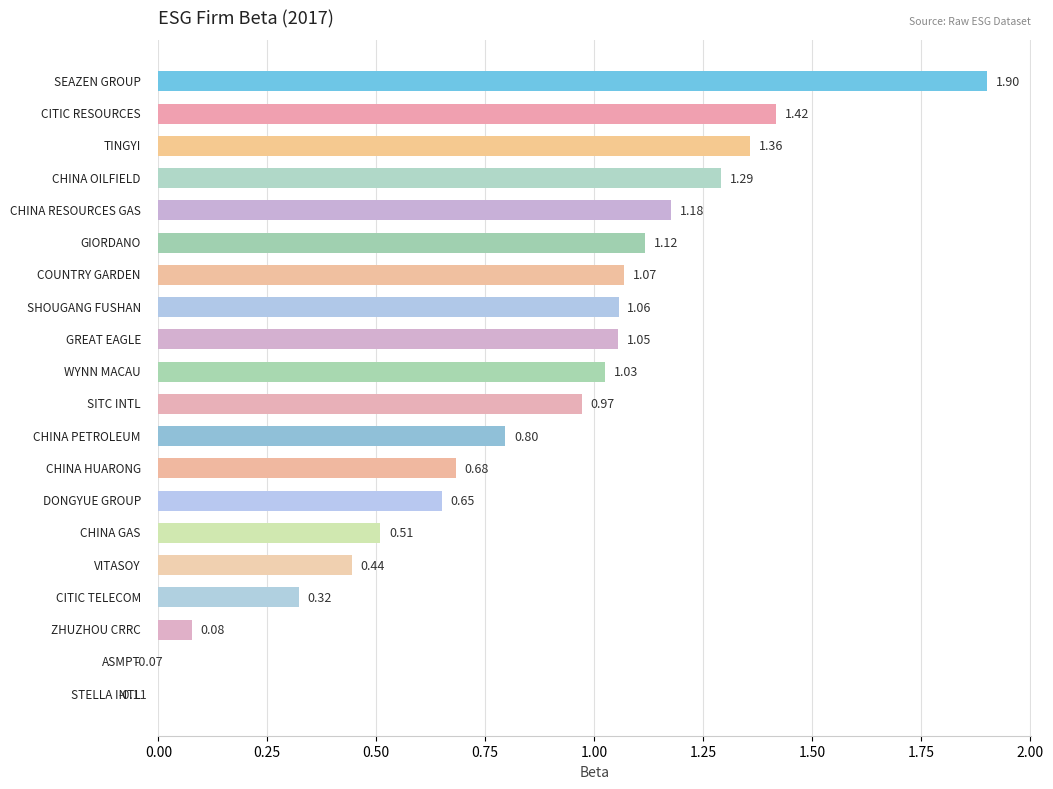

What is the value of the 15th bar from the left?

0.5